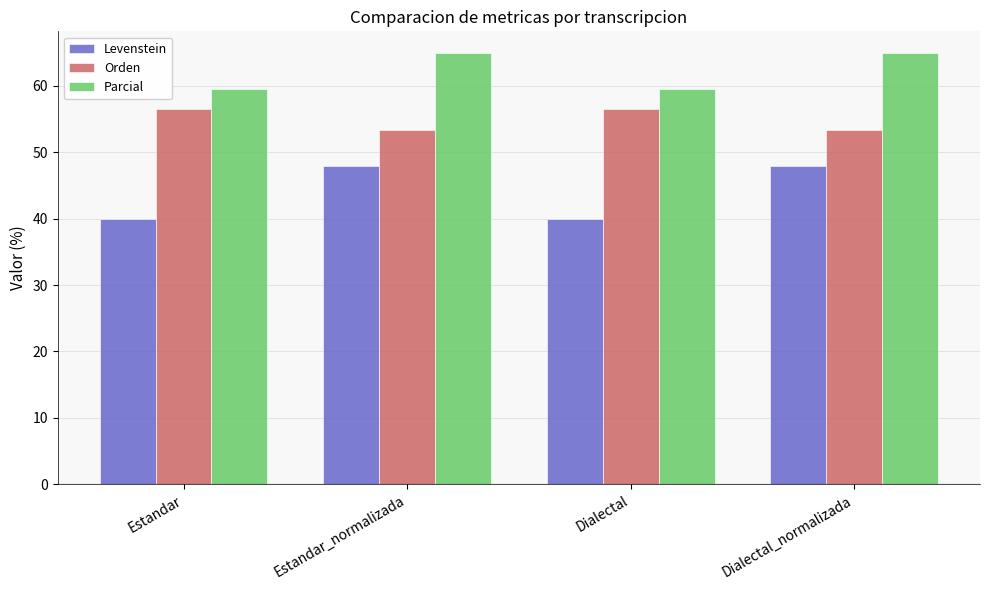

The value of Parcial at Estandar_normalizada is 64.9. True or false?

True